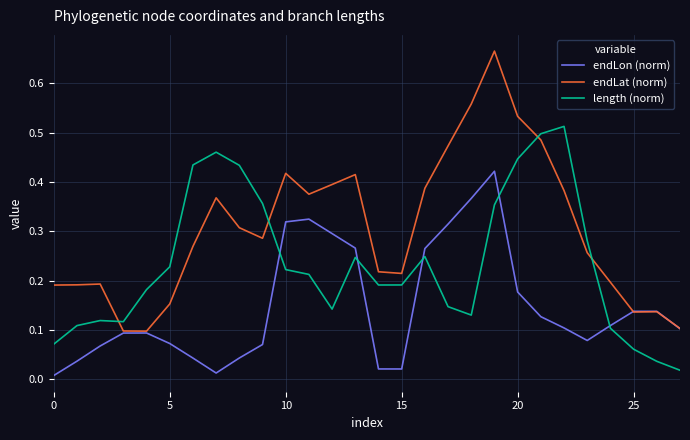

Which series has the largest range (max minus min)?

endLat (norm)